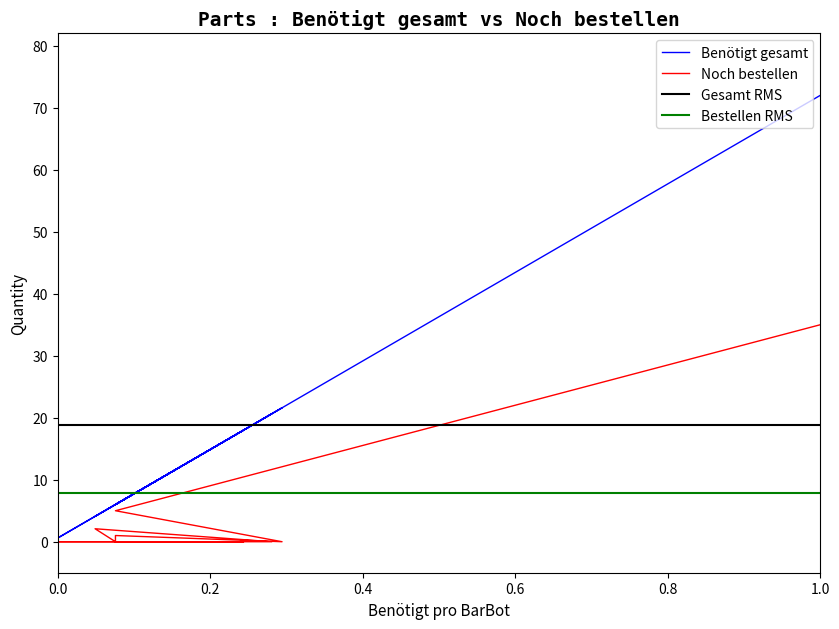

Is the value of x at 7 greater than the value of Noch bestellen at 18?

Yes